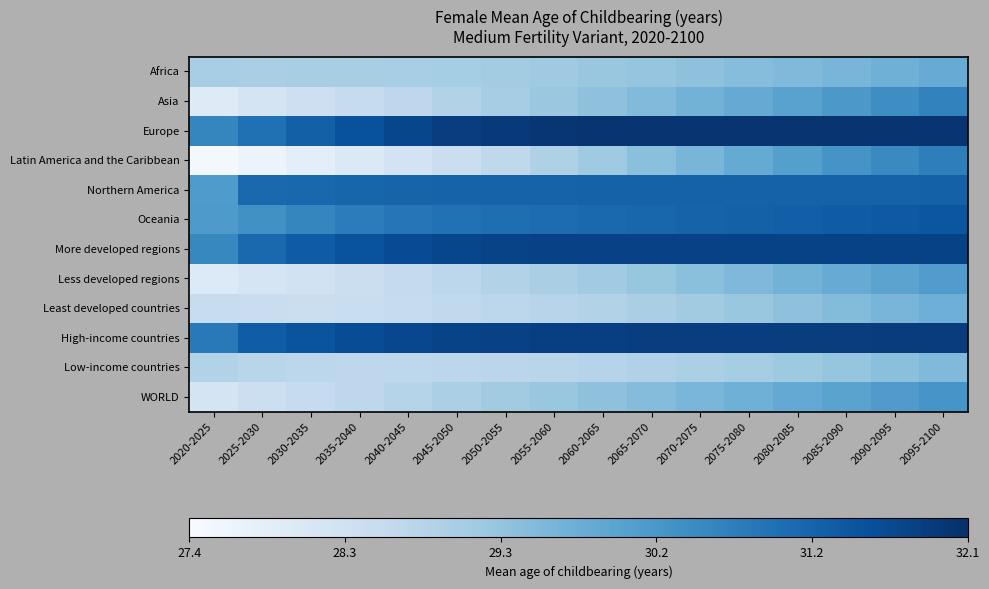

Which series has the largest total across all categories?

Europe